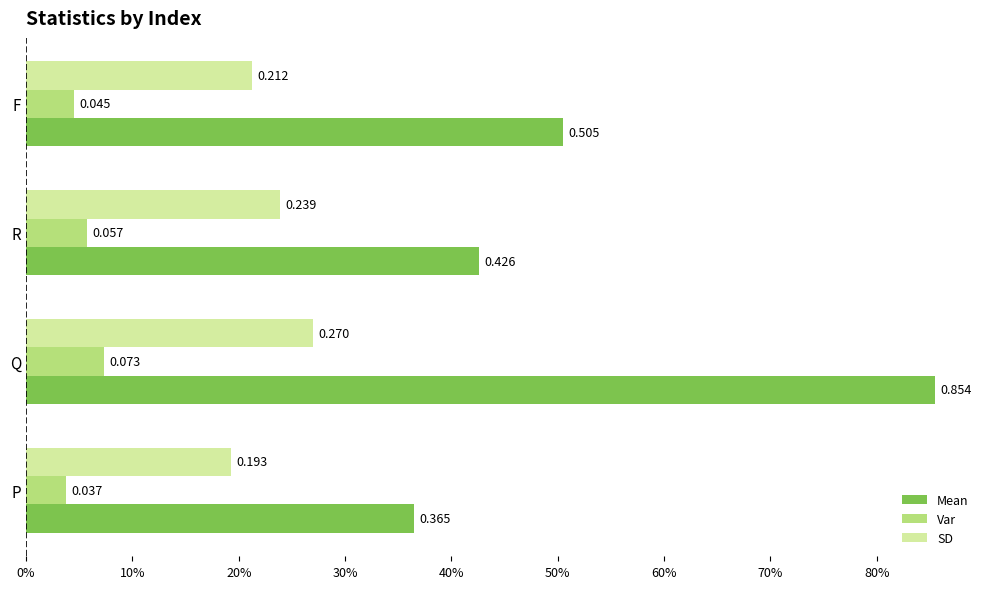

Rank the series by their maximum value, from lowest to highest.

Var, SD, Mean